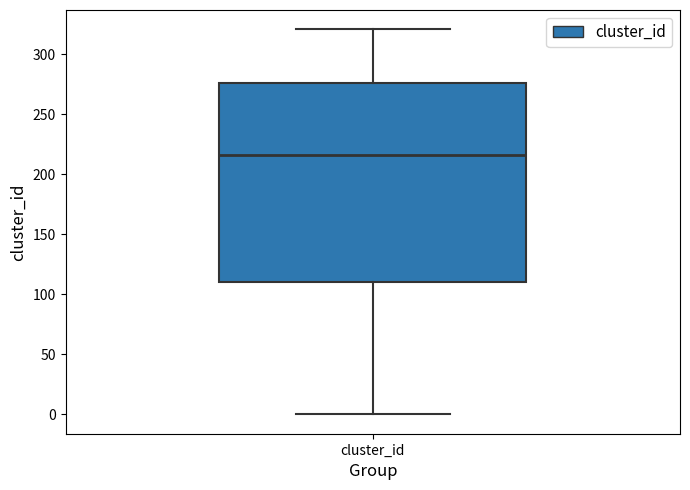

Transcribe this box plot: give where the median line is, the range the box spans, and where the two whiskers end, as read against the y-axis. The values are not printed on the chart, so give them approximately, as read against the axis.

median 215, box 110 to 275, whiskers 0 to 320